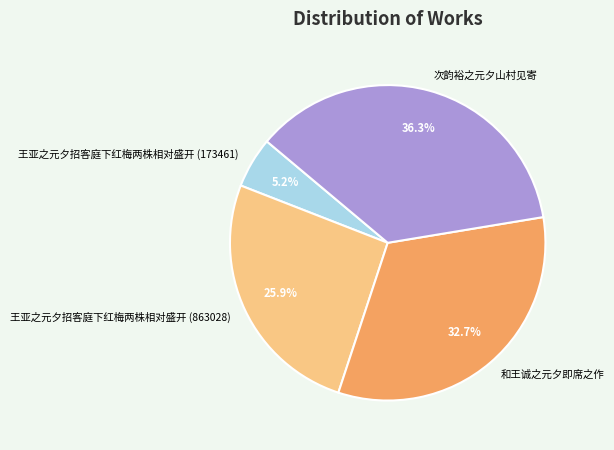

Which slice is the largest?

次韵裕之元夕山村见寄